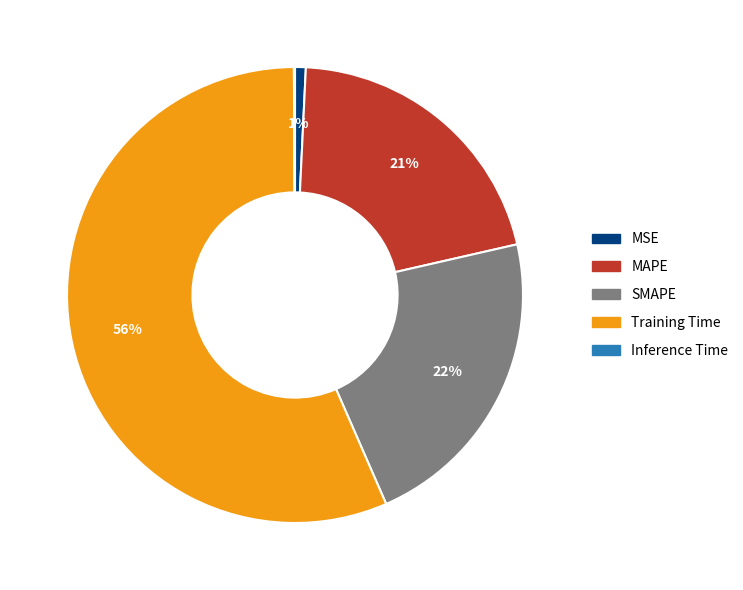

Between MAPE and SMAPE, which is larger?

SMAPE